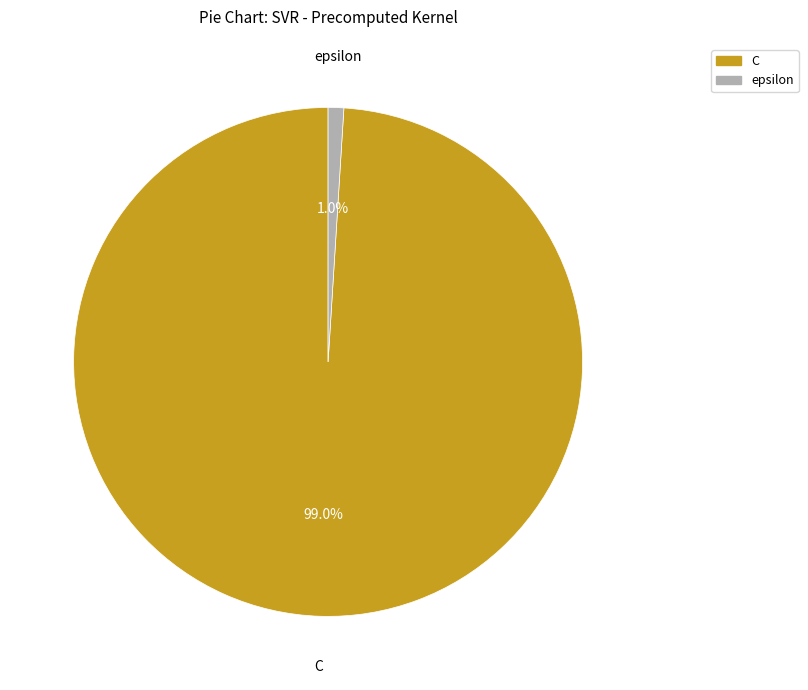

Is there any slice that represents more than half of the pie?

Yes